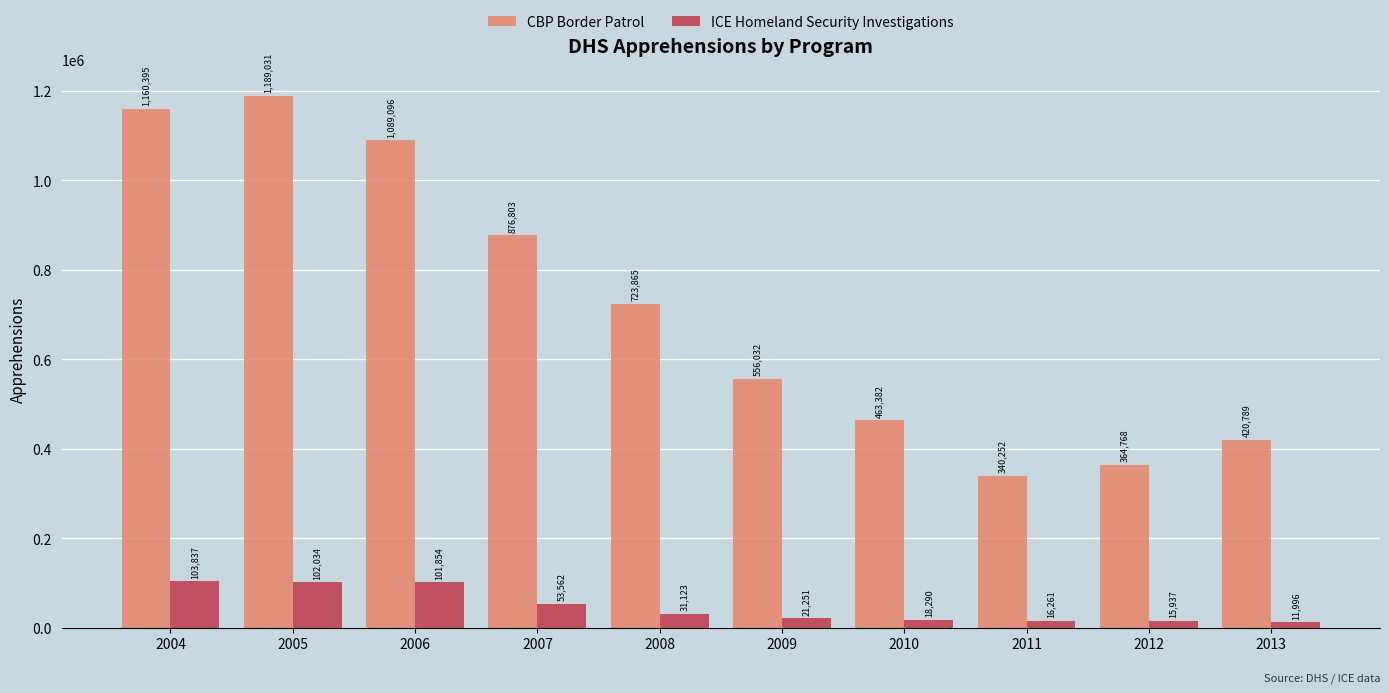

Is the value of ICE Homeland Security Investigations at 2008 greater than the value of CBP Border Patrol at 2007?

No